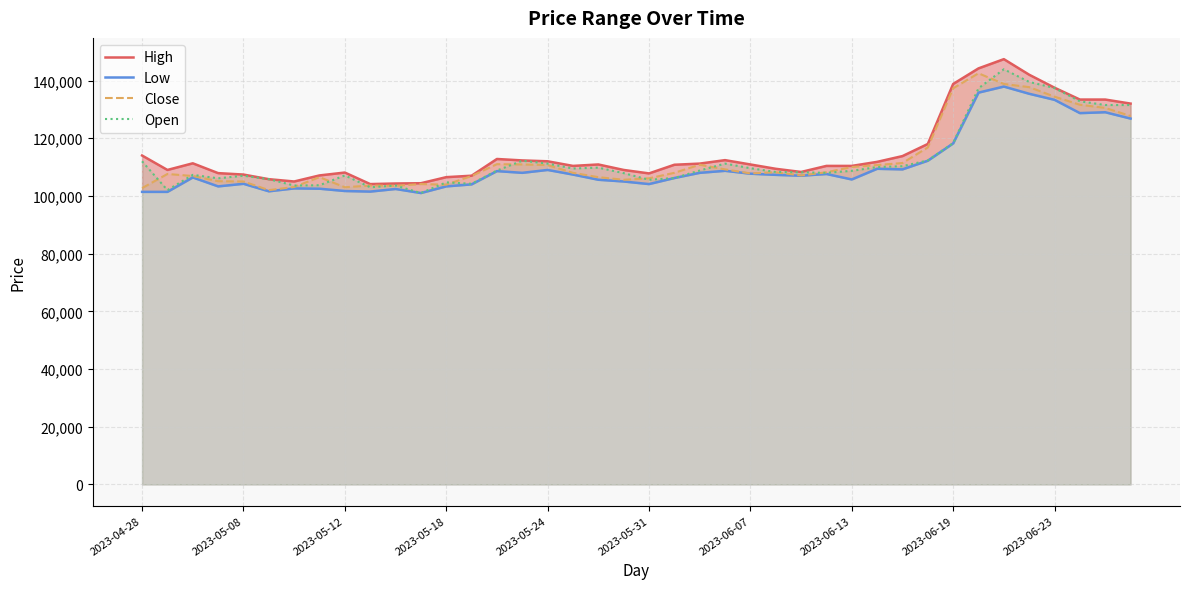

Where does the Close series first go above 108000?

14